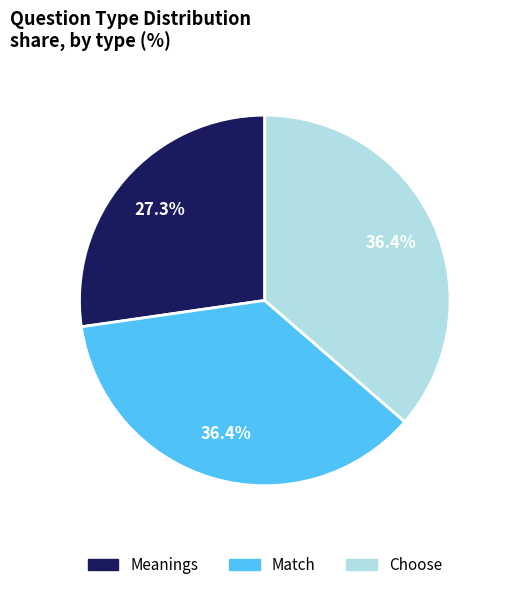

To the nearest percent, what is the average slice percentage?

33%